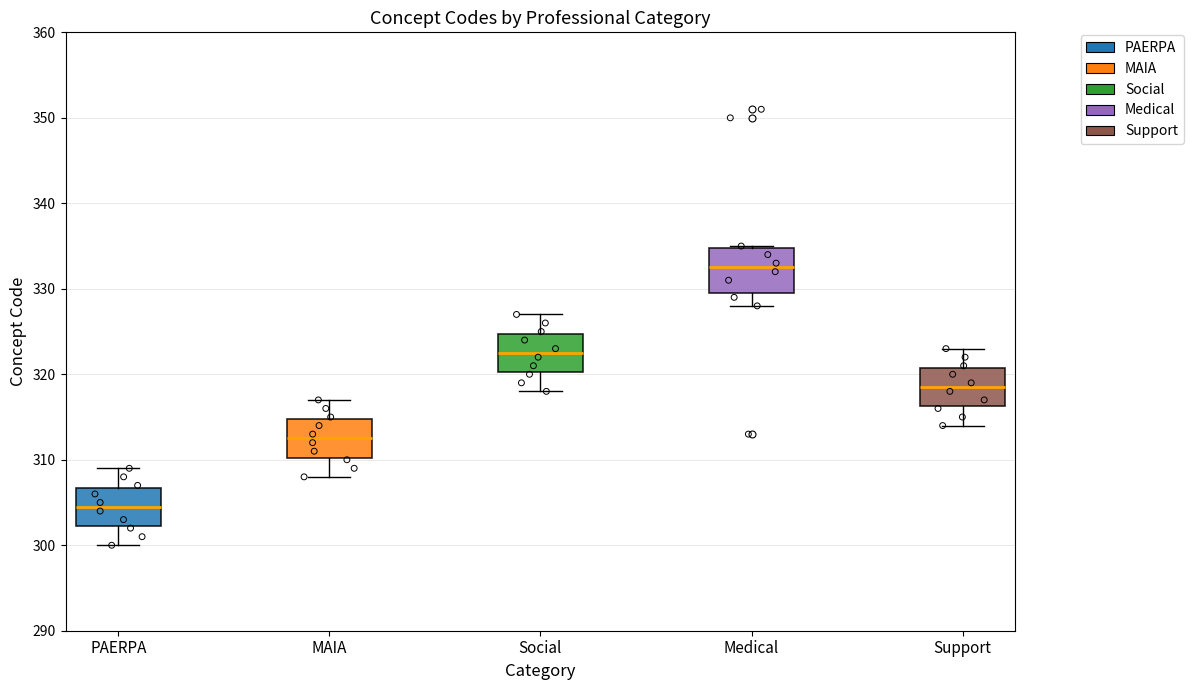

Where does the median line of the box for Social sit on the y-axis? The values are not printed on the chart, so give them approximately, as read against the axis.

323